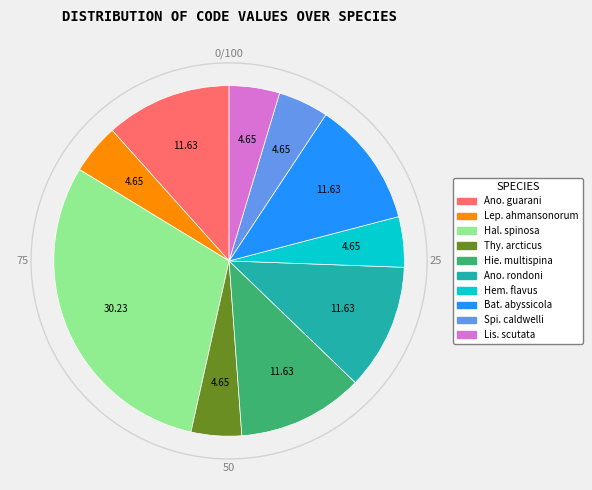

Does any single category account for the majority?

No